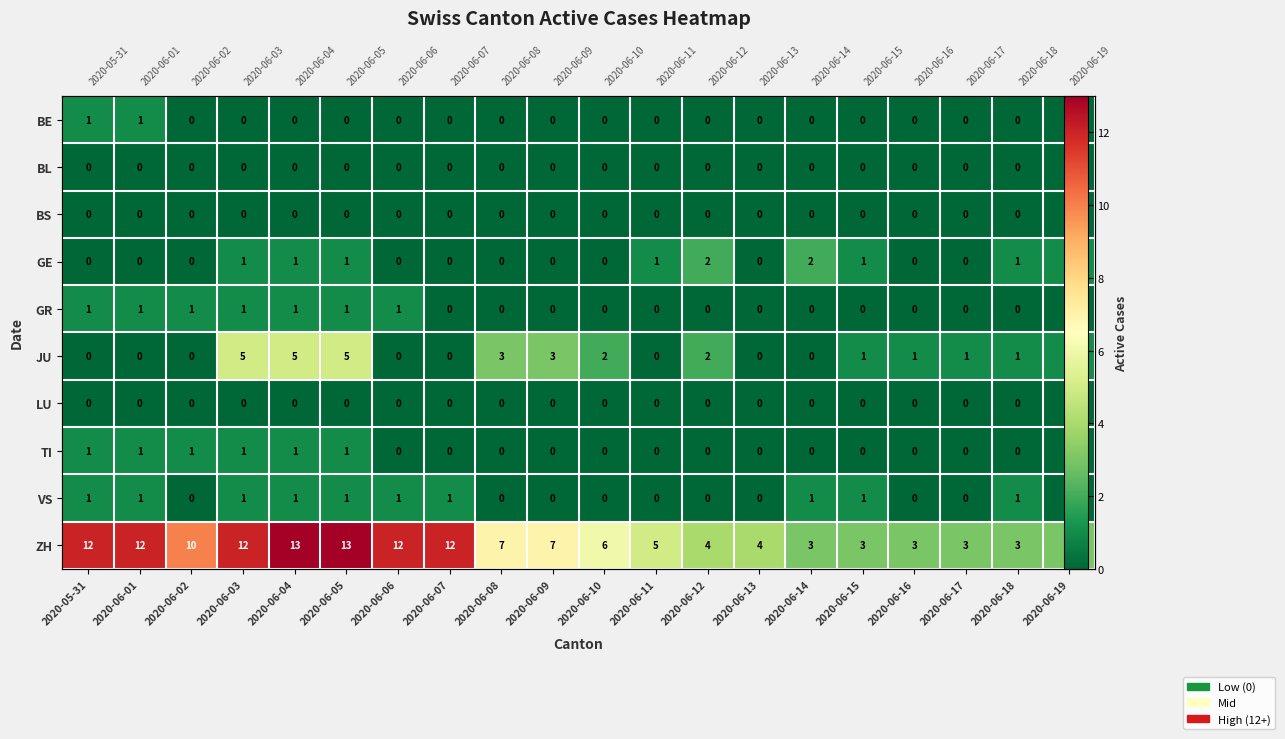

What is the difference between the second highest and minimum values in the TI series?

1